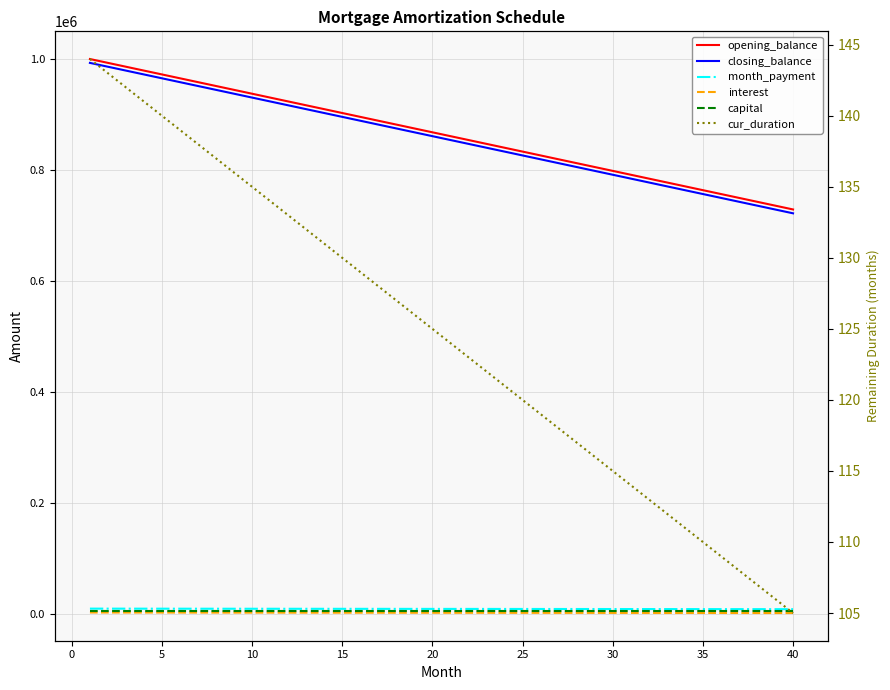

The value of capital at 20 is 9191.5. True or false?

False